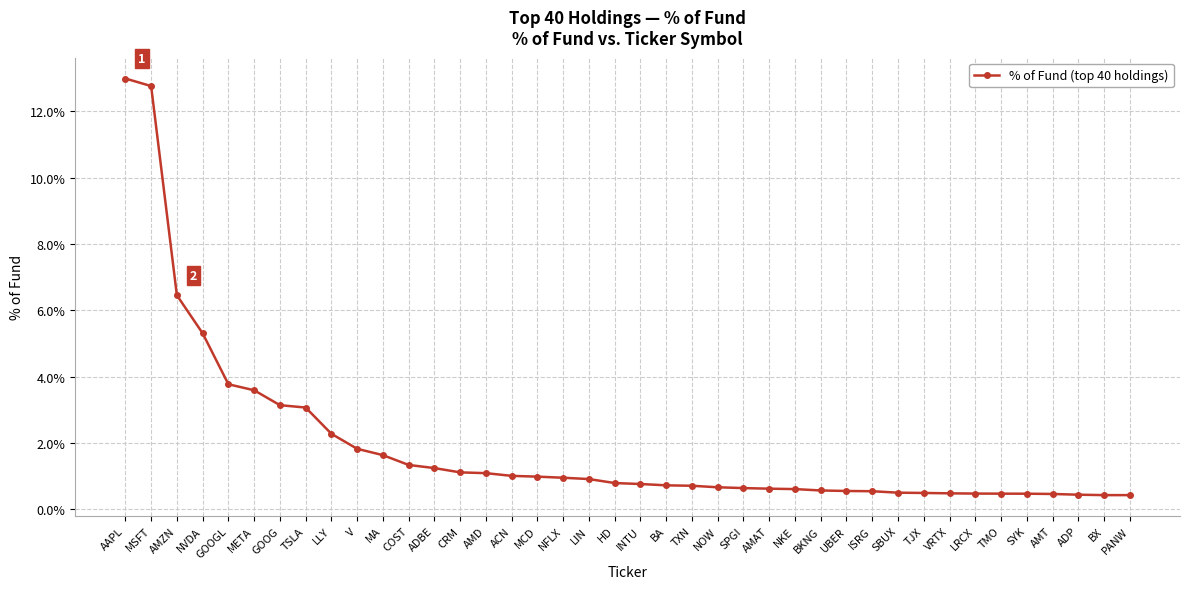

Is this an area chart (filled region under the line)?

No